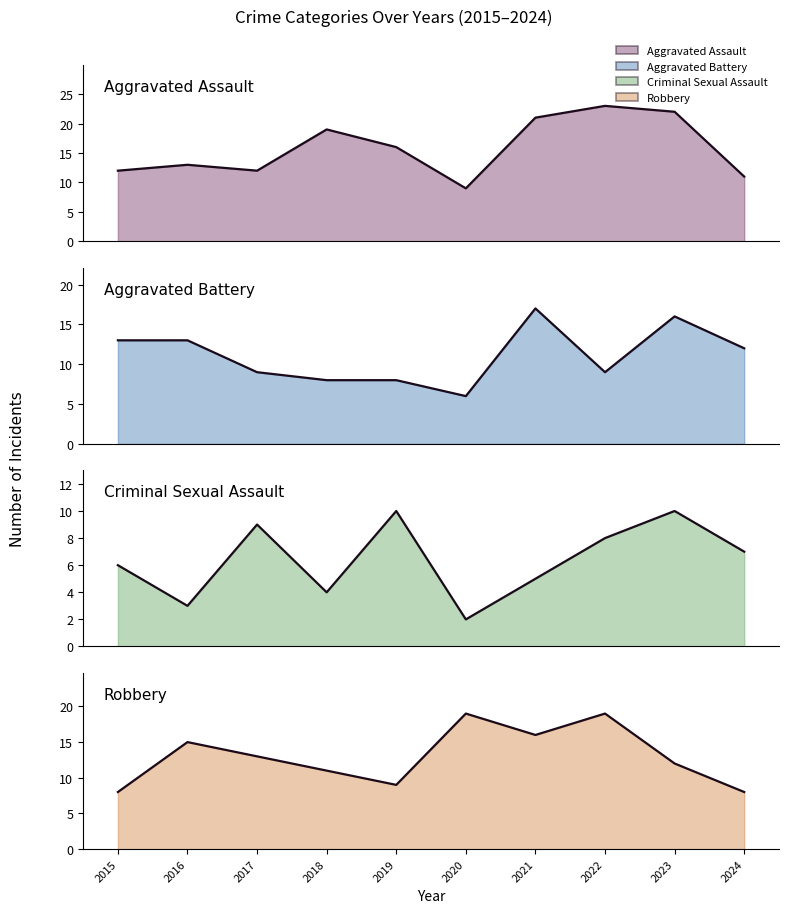

Where is the first local maximum for Robbery line?

2016